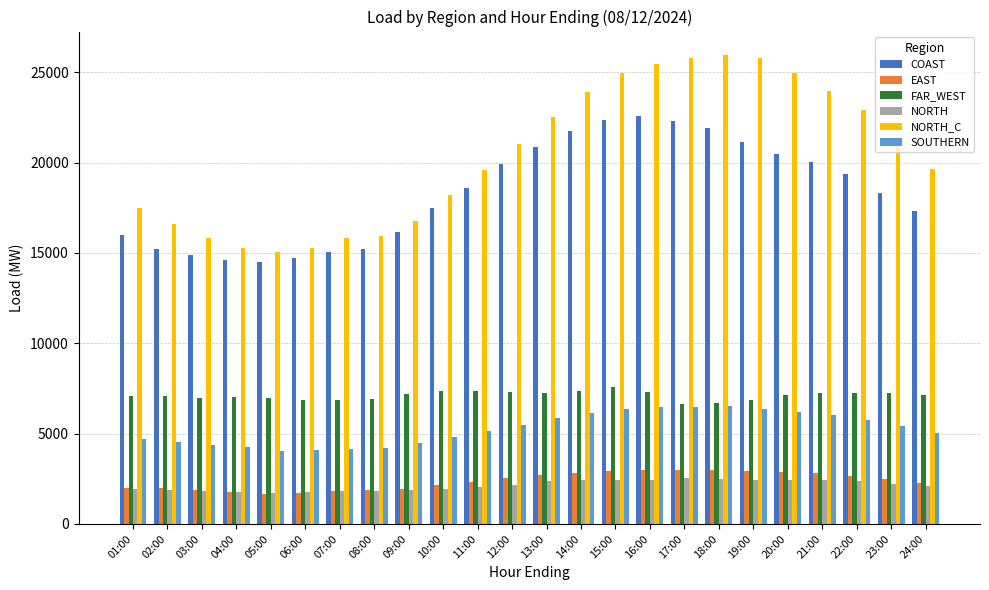

Does the chart contain any negative values?

No